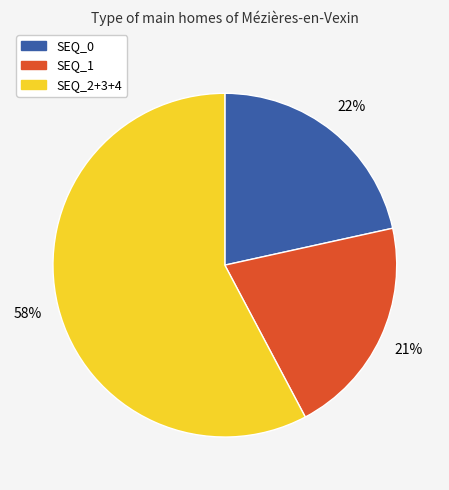

To the nearest percent, what is the average slice percentage?

33%